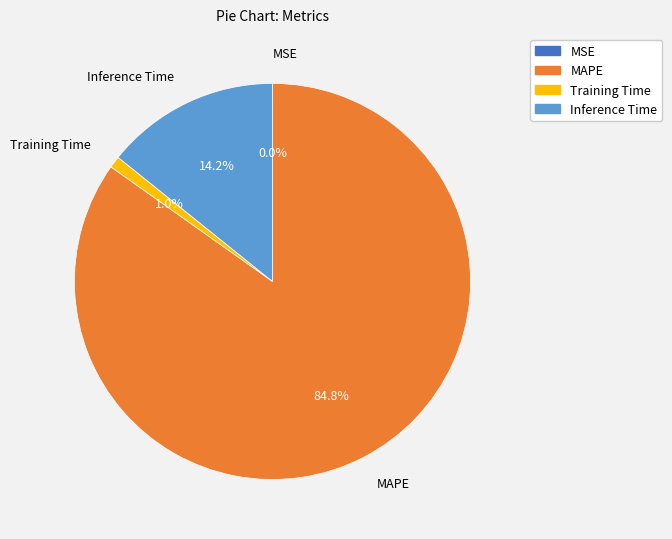

Does any single category account for the majority?

Yes